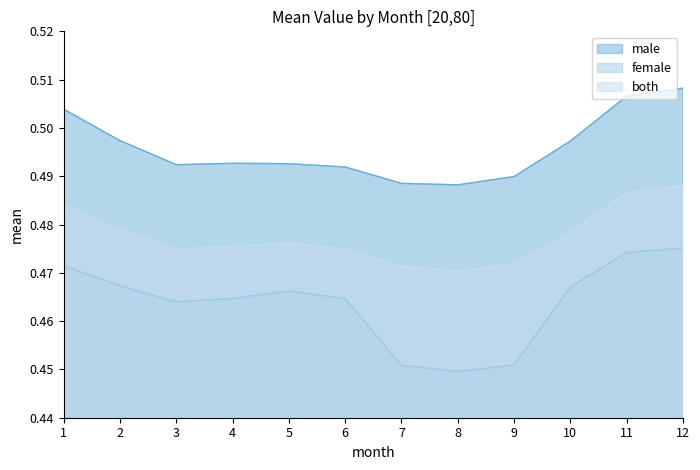

What is the value of the male point at the 11th from the left?

0.5